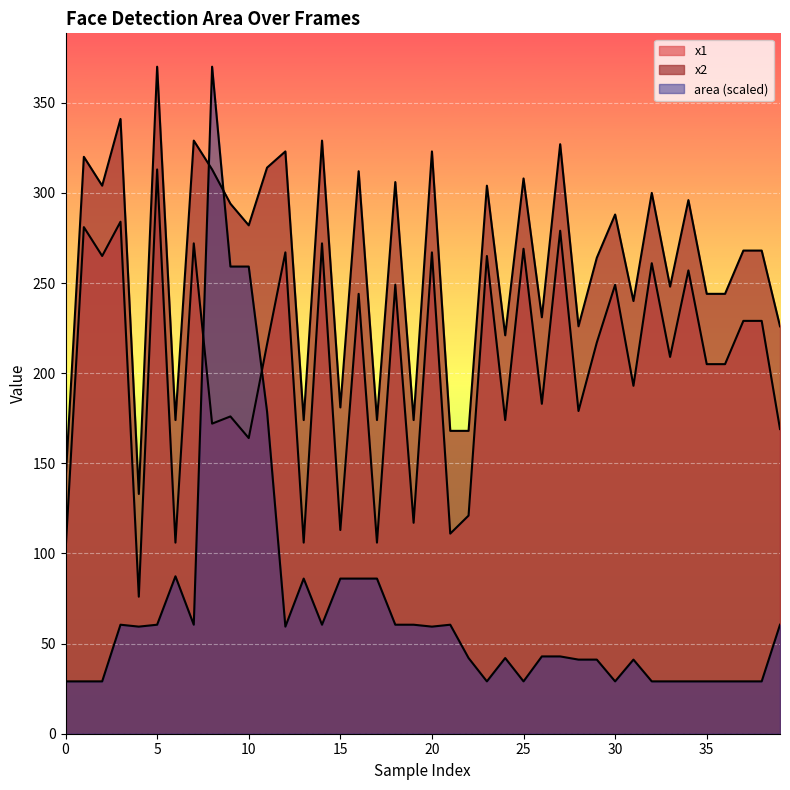

Which series has the largest range (max minus min)?

area